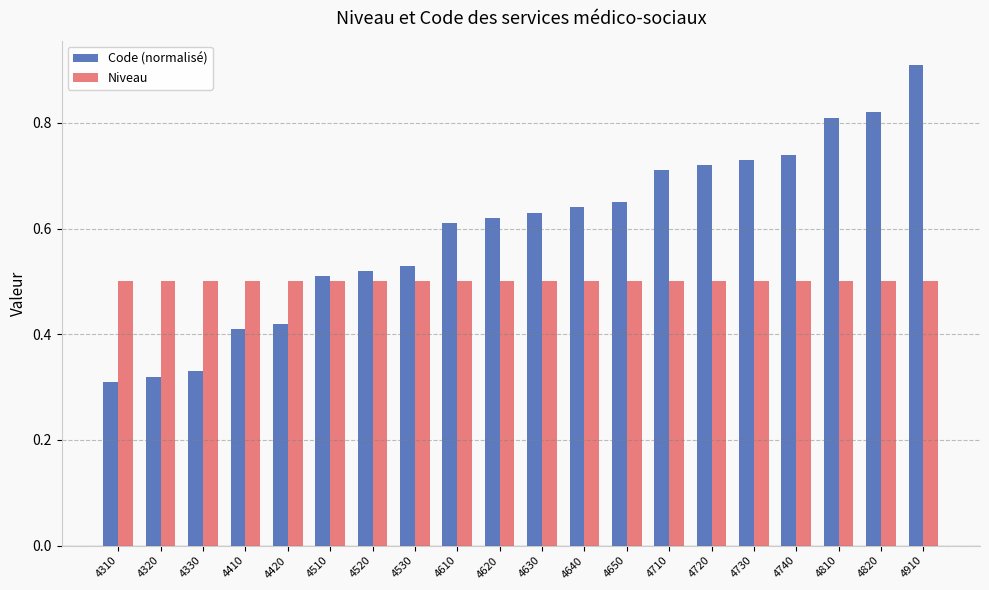

What are all the series names shown in the legend?

Code (normalisé), Niveau